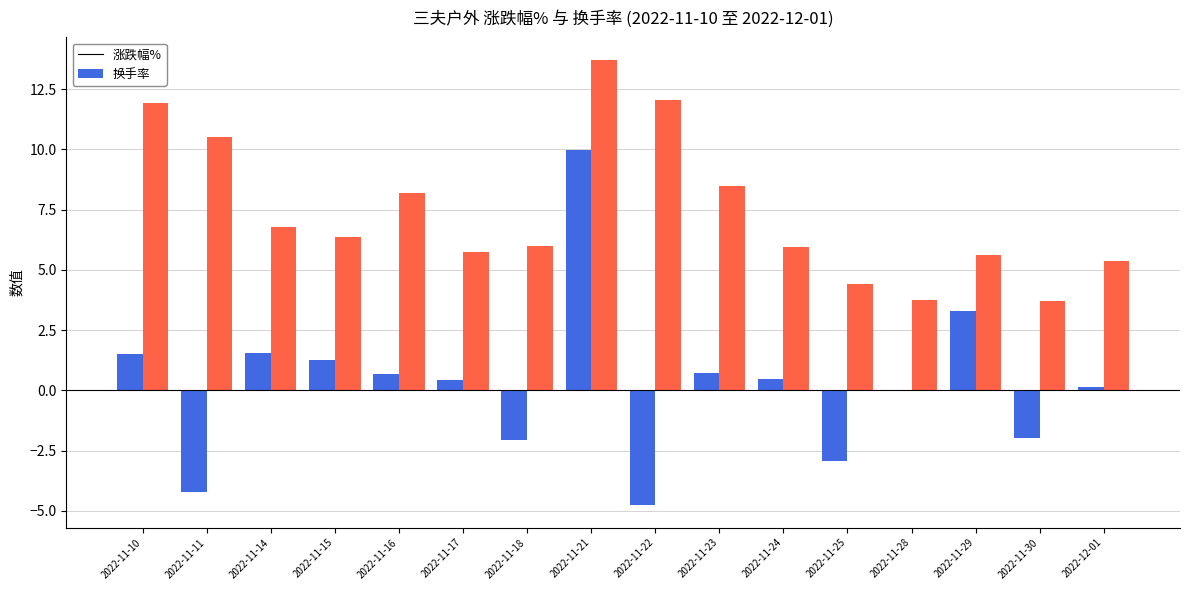

How many groups of bars are there?

16